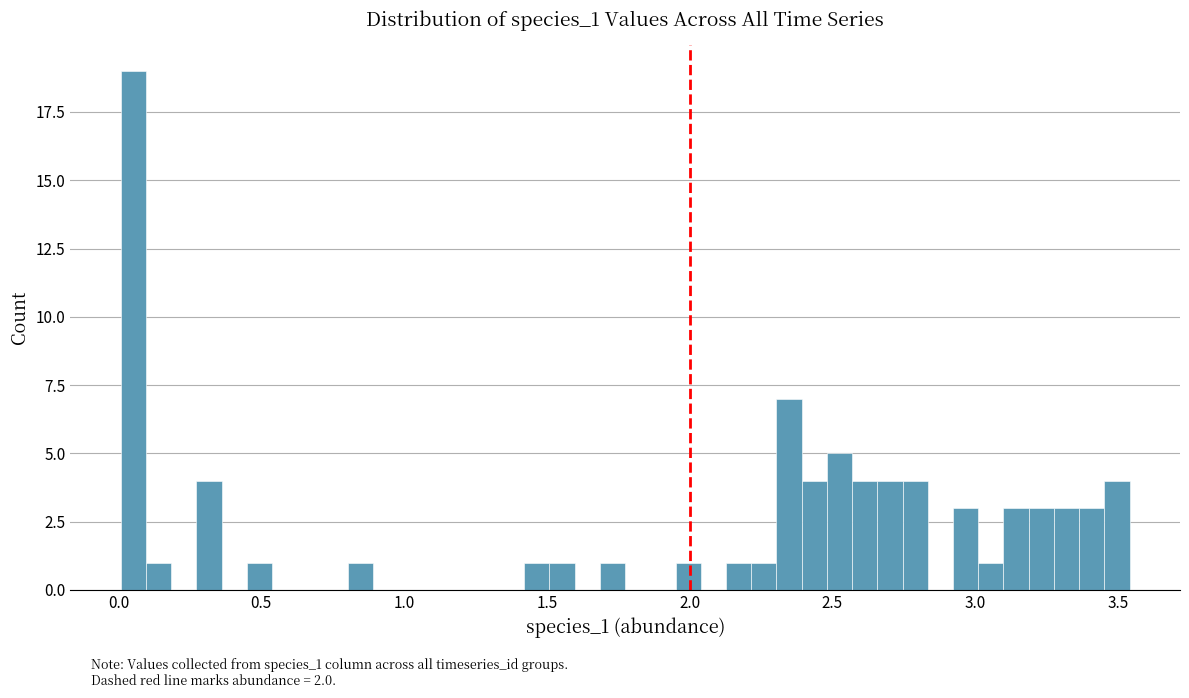

Around what value on the x-axis is the tallest bar? Give the approximate position of its centre, as read against the axis.

0.05